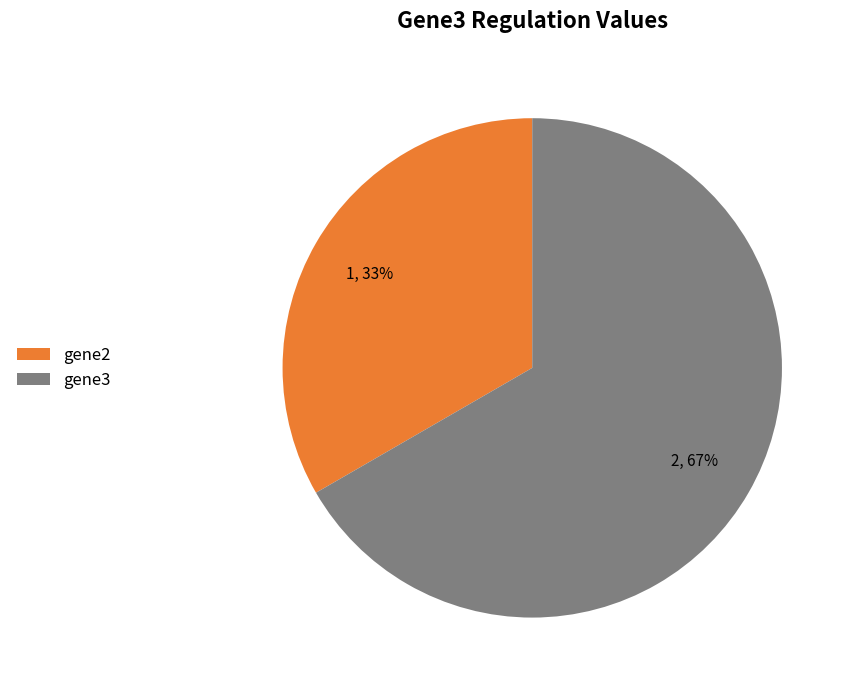

Between gene3 and gene2, which is larger?

gene3